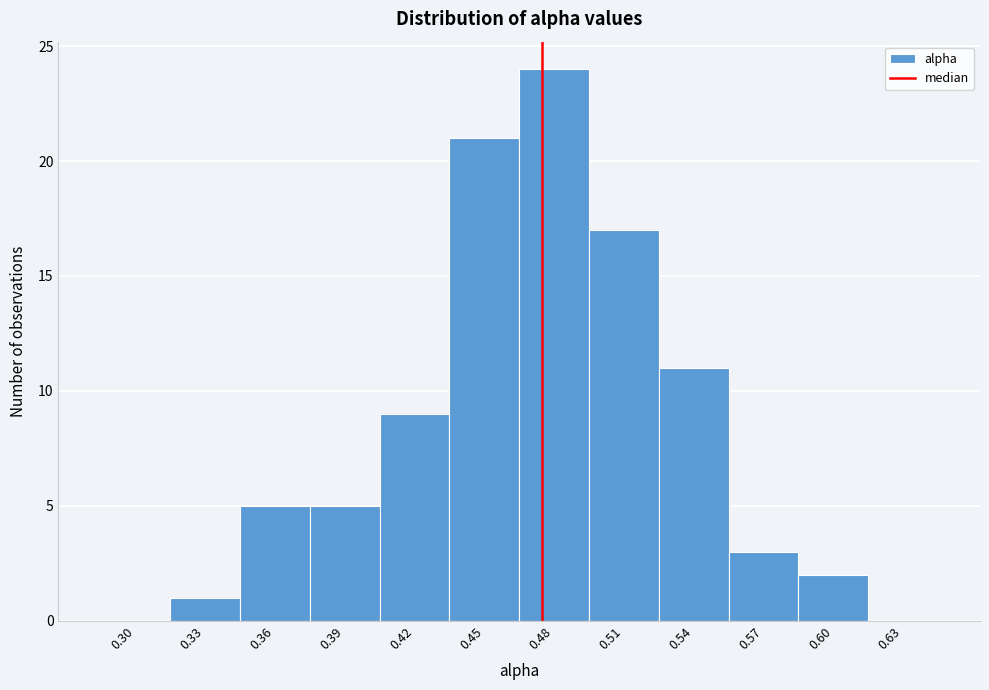

Reading left to right, extract all data points from this chart.

0.30=0	0.33=1	0.36=5	0.39=5	0.42=9	0.45=21	0.48=24	0.51=17	0.54=11	0.57=3	0.60=2	0.63=0